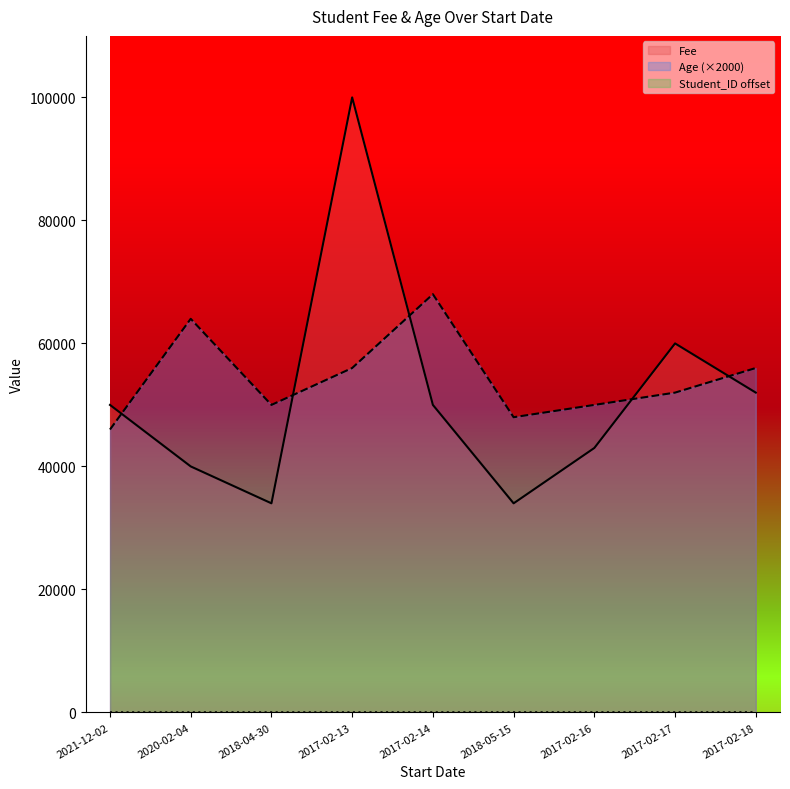

Is the value of Fee at 2017-02-17 greater than the value of Student_ID at 2018-05-15?

Yes